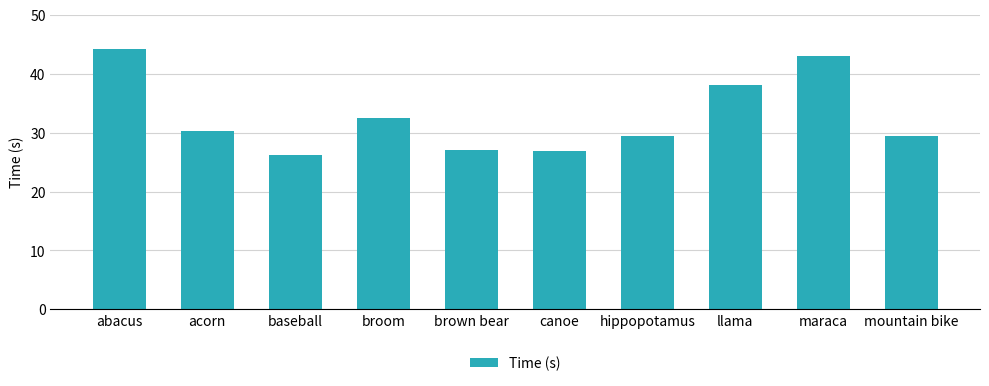

What is the smallest value displayed?

26.2